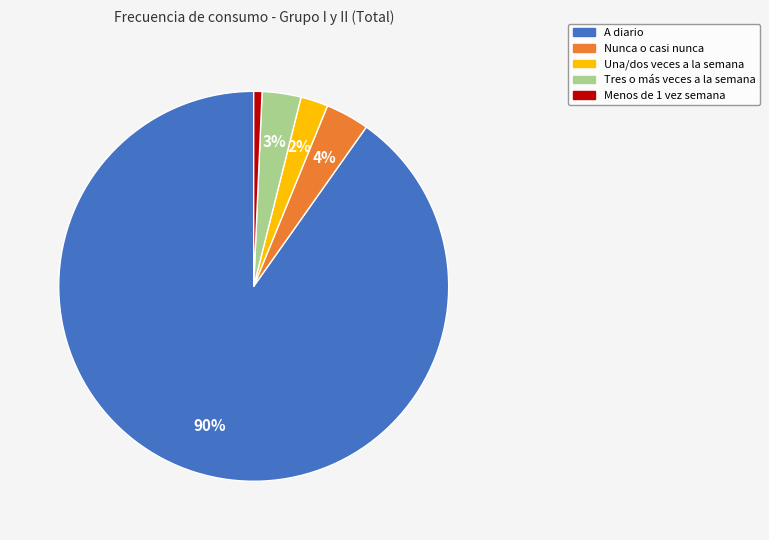

Combined, do Tres o más veces a la semana and Una/dos veces a la semana account for over 50%?

No